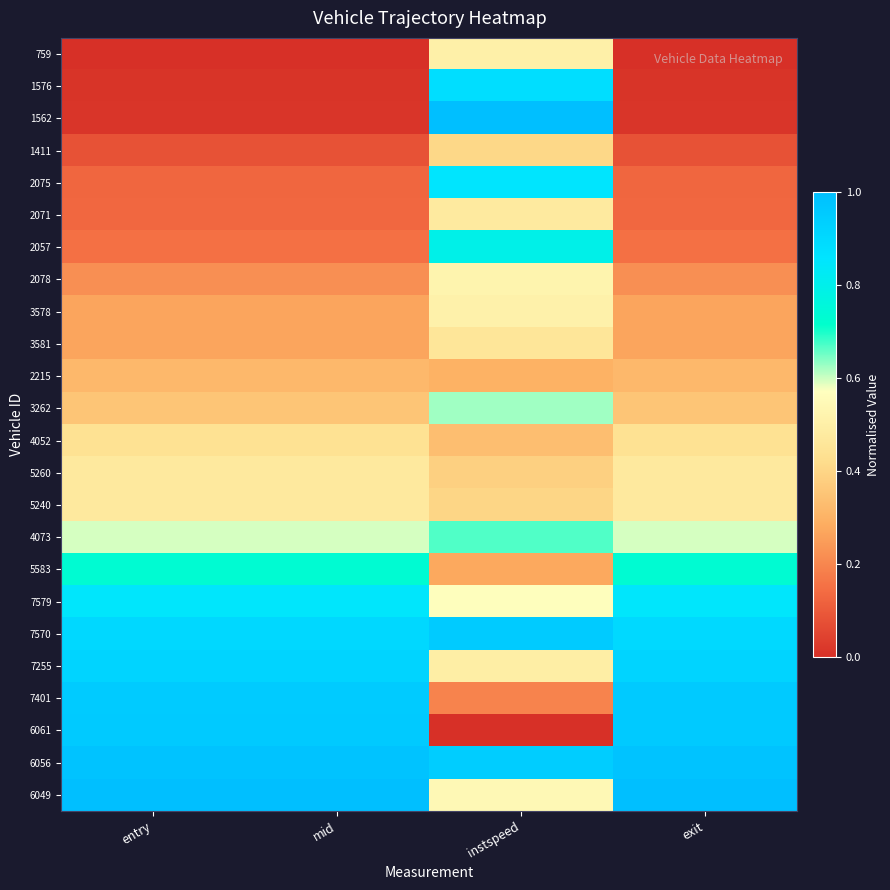

Which label corresponds to the smallest value in the chart?

entry